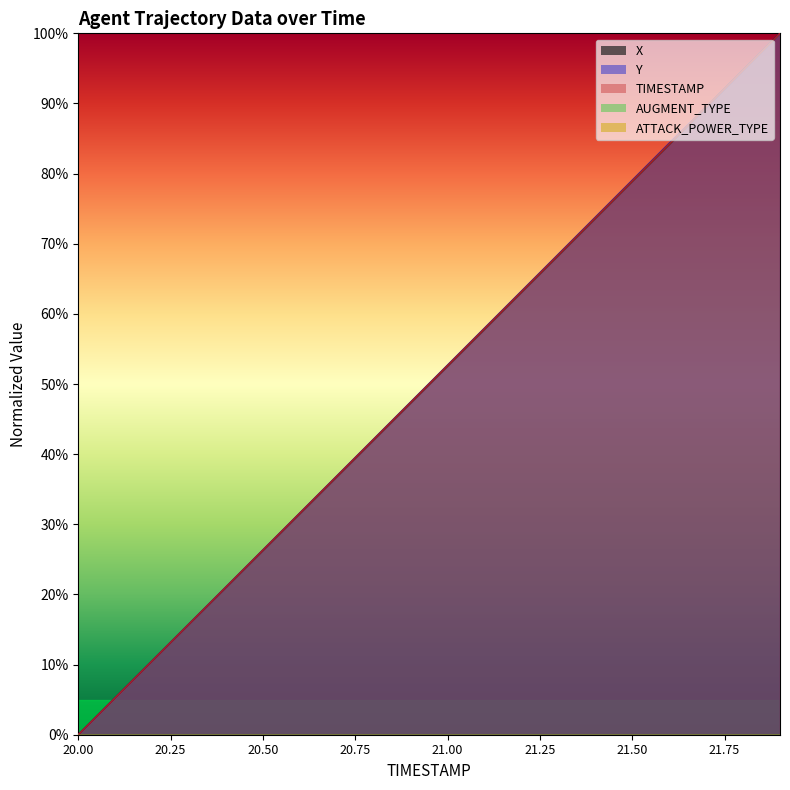

At which label does TIMESTAMP first exceed 52?

21.0